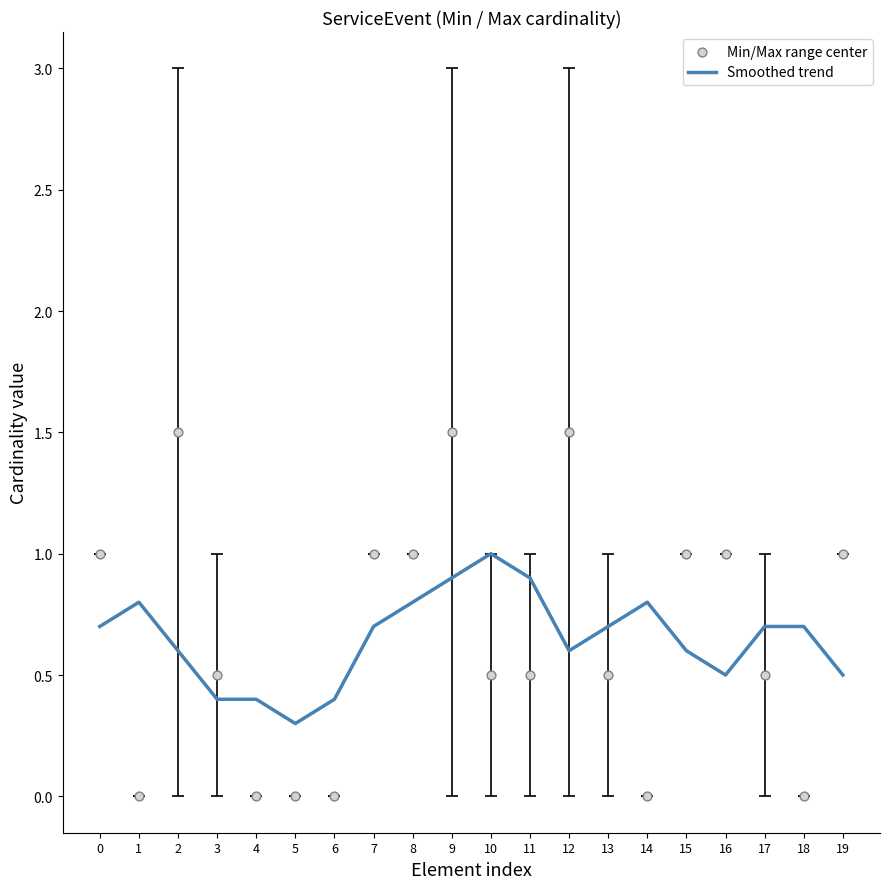

Which series contains the lowest Y value?

Min/Max range center